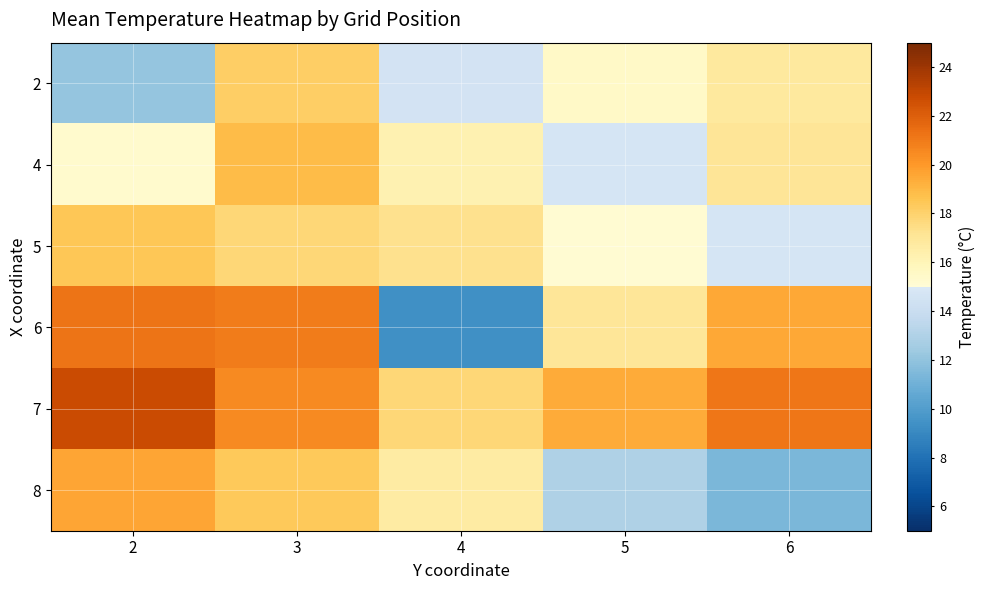

Rank the series by their maximum value, from highest to lowest.

7, 6, 8, 4, 5, 2